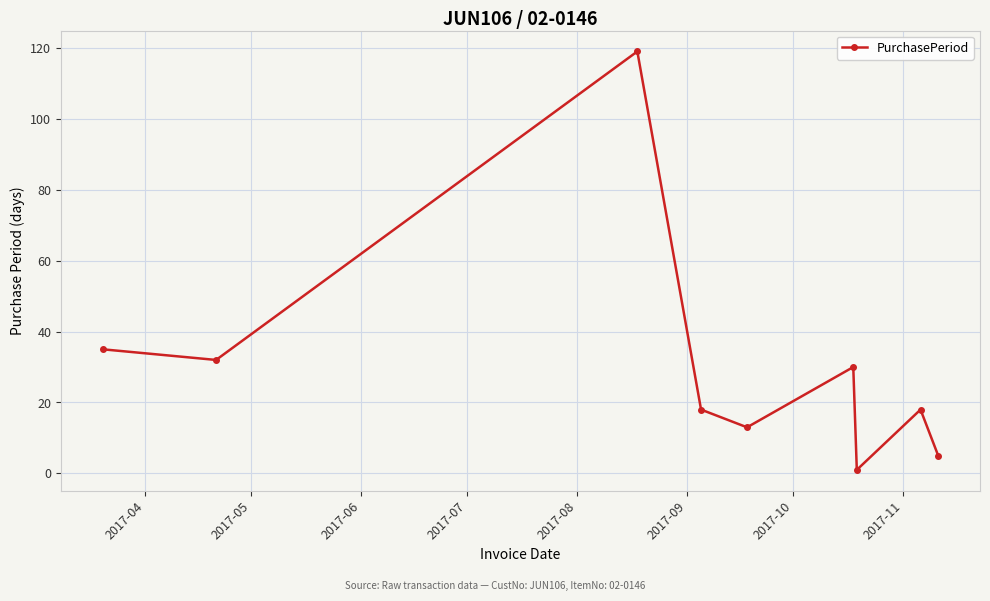

What is the difference between the maximum and minimum values?

118